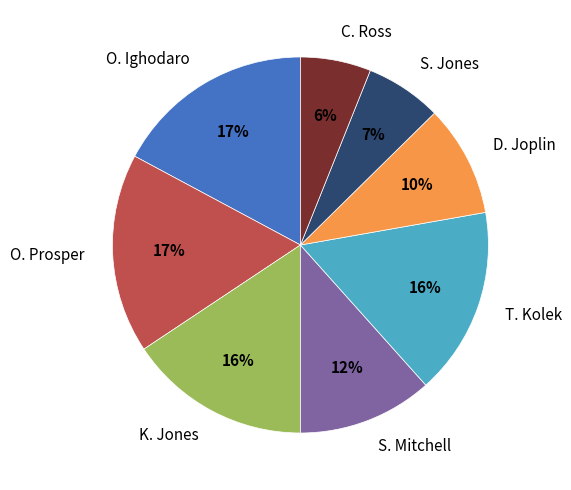

To the nearest percent, what portion does S. Mitchell represent?

12%